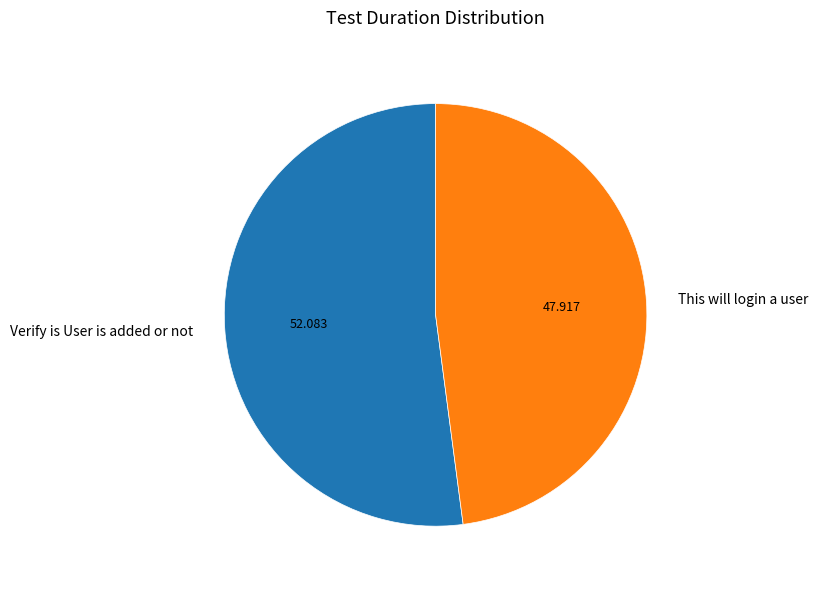

Is there any slice that represents more than half of the pie?

Yes